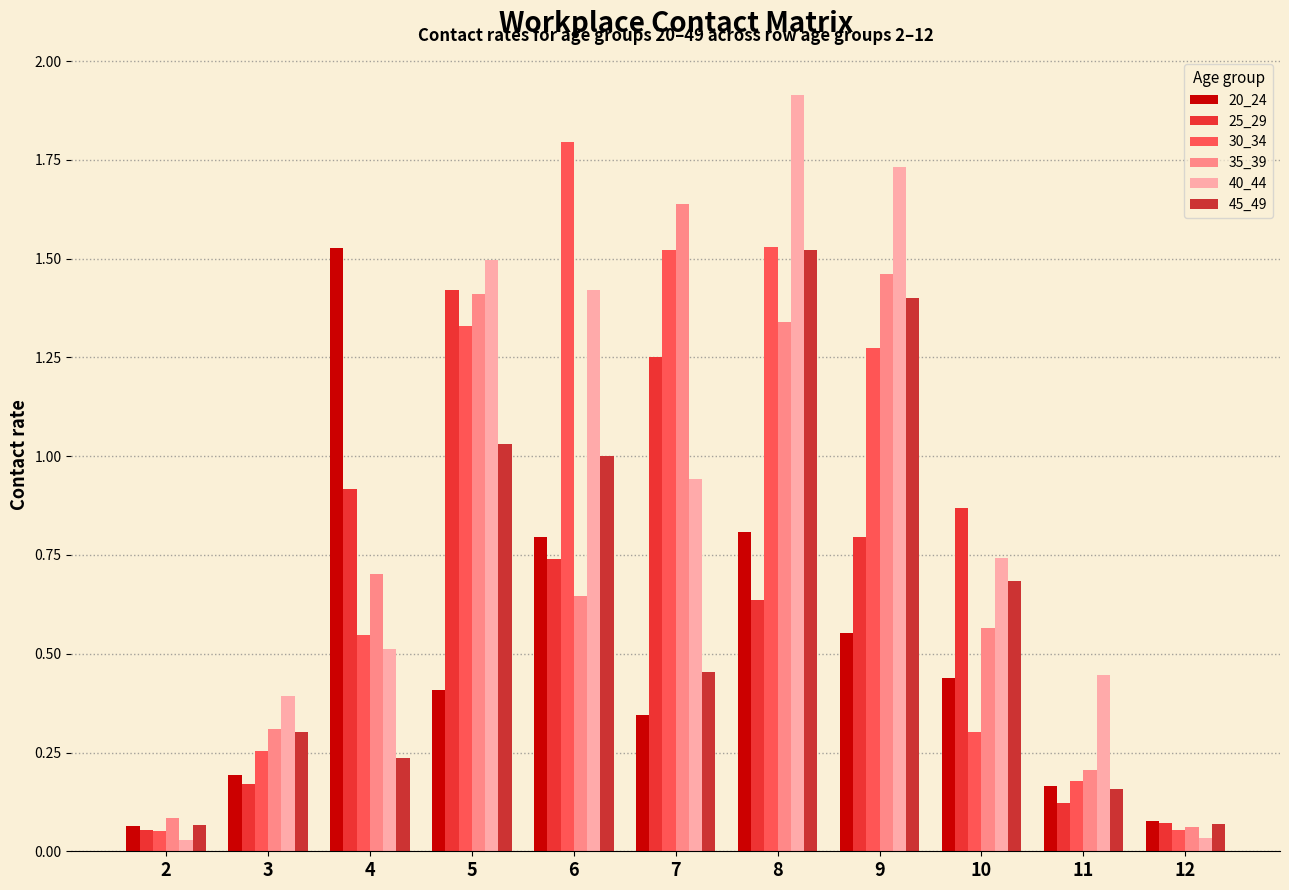

How many bars are there in each group?

6